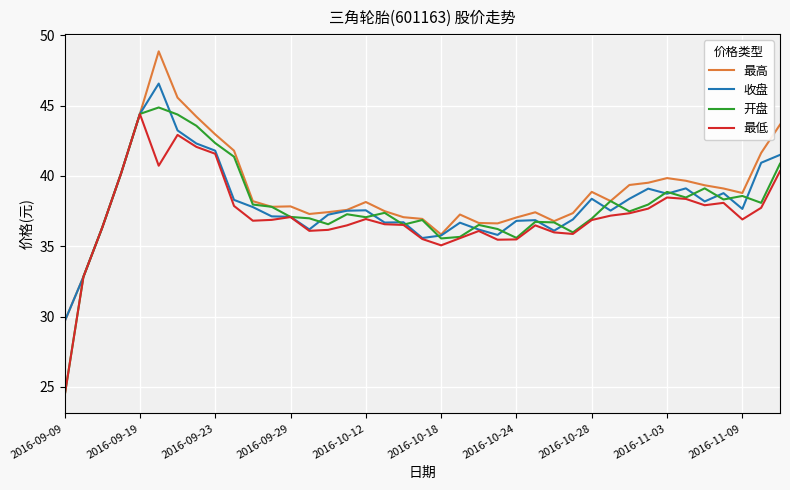

Rank the series by their maximum value, from highest to lowest.

最高, 收盘, 开盘, 最低